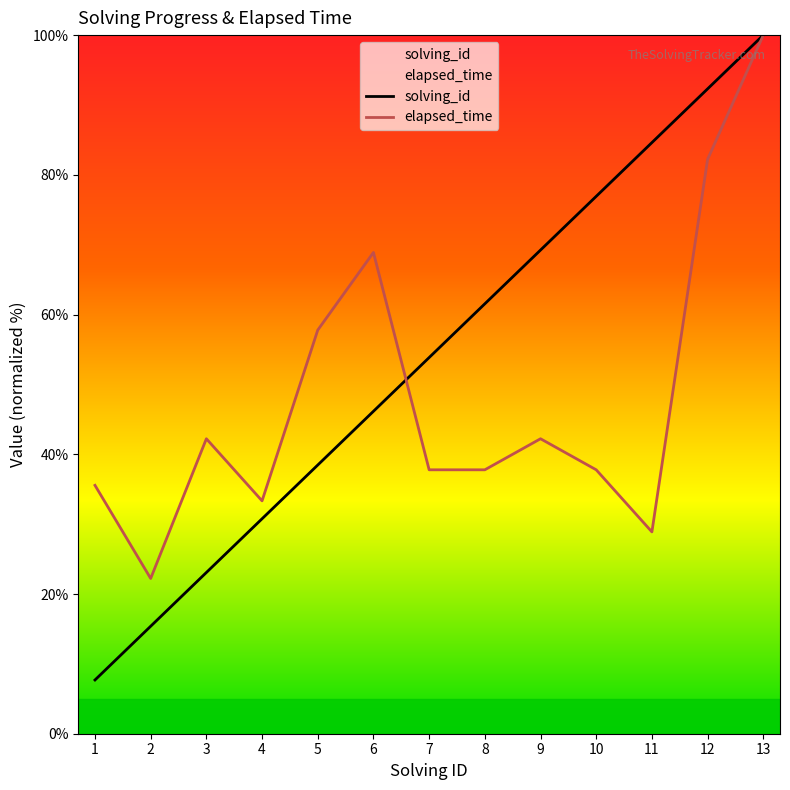

How many lines are shown in the chart?

2